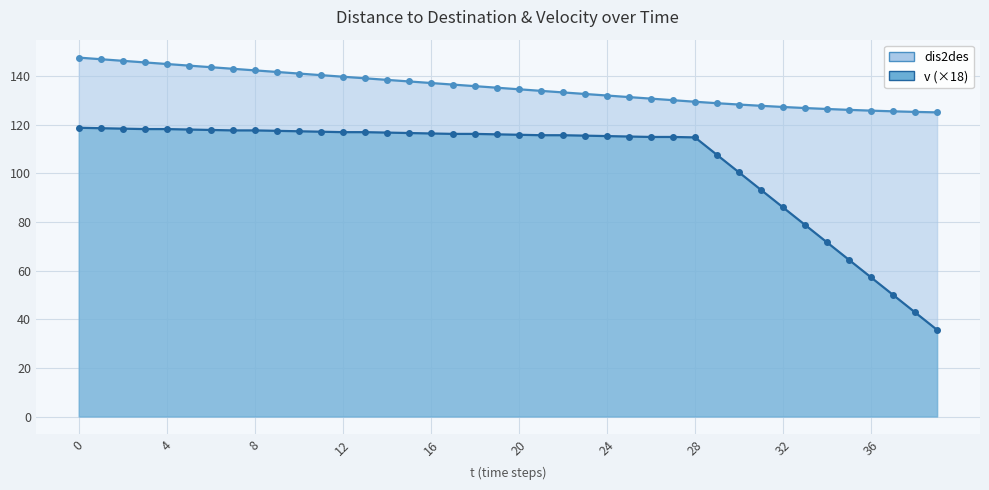

How many distinct data groups are displayed?

2